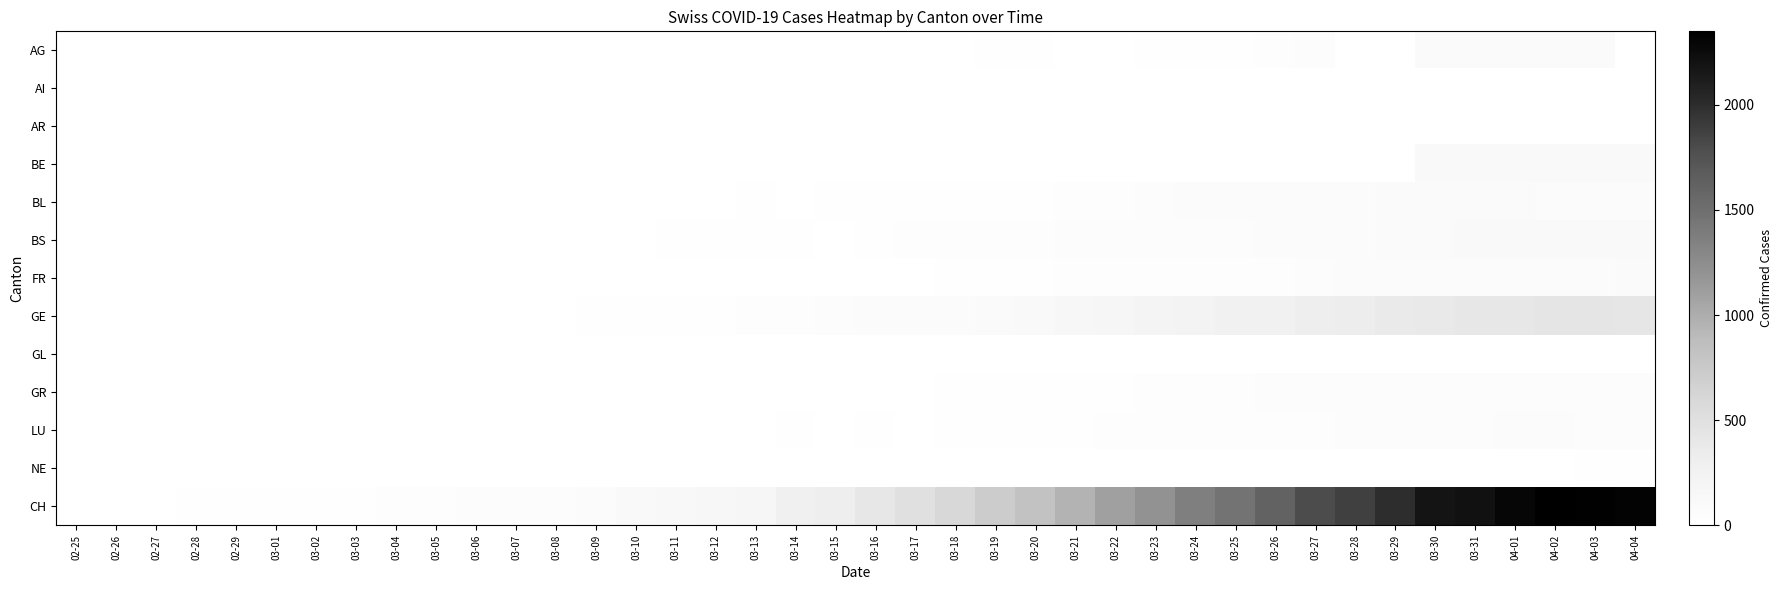

Reading left to right, extract all data points from this chart.

AG: 02-25=0	02-26=0	02-27=0	02-28=0	02-29=0	03-01=0	03-02=0	03-03=0	03-04=0	03-05=0	03-06=0	03-07=0	03-08=0	03-09=0	03-10=0	03-11=0	03-12=1	03-13=0	03-14=0	03-15=0	03-16=0	03-17=2	03-18=6	03-19=17	03-20=25	03-21=0	03-22=0	03-23=10	03-24=24	03-25=16	03-26=38	03-27=50	03-28=0	03-29=0	03-30=94	03-31=85	04-01=94	04-02=94	04-03=100	04-04=0
AI: 02-25=0	02-26=0	02-27=0	02-28=0	02-29=0	03-01=0	03-02=0	03-03=0	03-04=0	03-05=0	03-06=0	03-07=0	03-08=0	03-09=0	03-10=0	03-11=0	03-12=0	03-13=0	03-14=0	03-15=0	03-16=0	03-17=0	03-18=0	03-19=1	03-20=0	03-21=0	03-22=0	03-23=0	03-24=0	03-25=0	03-26=0	03-27=0	03-28=0	03-29=0	03-30=0	03-31=0	04-01=0	04-02=0	04-03=0	04-04=0
AR: 02-25=0	02-26=0	02-27=0	02-28=0	02-29=0	03-01=0	03-02=0	03-03=0	03-04=0	03-05=0	03-06=0	03-07=0	03-08=0	03-09=0	03-10=0	03-11=0	03-12=0	03-13=0	03-14=0	03-15=0	03-16=0	03-17=0	03-18=3	03-19=0	03-20=0	03-21=0	03-22=0	03-23=7	03-24=6	03-25=0	03-26=0	03-27=0	03-28=0	03-29=0	03-30=0	03-31=0	04-01=0	04-02=0	04-03=0	04-04=0
BE: 02-25=0	02-26=0	02-27=0	02-28=0	02-29=0	03-01=0	03-02=0	03-03=0	03-04=0	03-05=0	03-06=0	03-07=0	03-08=0	03-09=0	03-10=0	03-11=0	03-12=0	03-13=0	03-14=0	03-15=0	03-16=0	03-17=0	03-18=0	03-19=0	03-20=0	03-21=0	03-22=0	03-23=0	03-24=0	03-25=0	03-26=0	03-27=0	03-28=0	03-29=0	03-30=112	03-31=111	04-01=115	04-02=104	04-03=109	04-04=113
BL: 02-25=0	02-26=0	02-27=0	02-28=0	02-29=1	03-01=1	03-02=1	03-03=1	03-04=1	03-05=1	03-06=4	03-07=4	03-08=4	03-09=4	03-10=5	03-11=3	03-12=9	03-13=12	03-14=8	03-15=12	03-16=17	03-17=26	03-18=27	03-19=19	03-20=27	03-21=30	03-22=40	03-23=51	03-24=66	03-25=68	03-26=68	03-27=79	03-28=75	03-29=99	03-30=86	03-31=88	04-01=86	04-02=81	04-03=82	04-04=73
BS: 02-25=0	02-26=0	02-27=0	02-28=0	02-29=0	03-01=0	03-02=0	03-03=0	03-04=0	03-05=0	03-06=0	03-07=1	03-08=1	03-09=1	03-10=1	03-11=13	03-12=13	03-13=13	03-14=13	03-15=0	03-16=13	03-17=30	03-18=40	03-19=40	03-20=45	03-21=46	03-22=50	03-23=56	03-24=58	03-25=58	03-26=74	03-27=76	03-28=79	03-29=87	03-30=90	03-31=105	04-01=108	04-02=119	04-03=115	04-04=112
FR: 02-25=0	02-26=0	02-27=0	02-28=0	02-29=0	03-01=0	03-02=0	03-03=0	03-04=0	03-05=0	03-06=0	03-07=0	03-08=0	03-09=0	03-10=0	03-11=0	03-12=0	03-13=0	03-14=0	03-15=0	03-16=0	03-17=0	03-18=11	03-19=12	03-20=20	03-21=28	03-22=32	03-23=35	03-24=35	03-25=39	03-26=44	03-27=50	03-28=67	03-29=76	03-30=77	03-31=77	04-01=81	04-02=80	04-03=77	04-04=89
GE: 02-25=0	02-26=1	02-27=1	02-28=2	02-29=3	03-01=3	03-02=3	03-03=4	03-04=4	03-05=5	03-06=7	03-07=7	03-08=9	03-09=13	03-10=18	03-11=20	03-12=23	03-13=33	03-14=43	03-15=46	03-16=66	03-17=75	03-18=78	03-19=92	03-20=109	03-21=145	03-22=179	03-23=214	03-24=238	03-25=258	03-26=272	03-27=313	03-28=339	03-29=365	03-30=382	03-31=405	04-01=406	04-02=424	04-03=424	04-04=421
GL: 02-25=0	02-26=0	02-27=0	02-28=0	02-29=0	03-01=0	03-02=0	03-03=0	03-04=0	03-05=0	03-06=0	03-07=0	03-08=0	03-09=0	03-10=0	03-11=0	03-12=0	03-13=0	03-14=0	03-15=0	03-16=0	03-17=0	03-18=0	03-19=0	03-20=0	03-21=0	03-22=0	03-23=3	03-24=3	03-25=2	03-26=2	03-27=3	03-28=3	03-29=2	03-30=3	03-31=5	04-01=5	04-02=5	04-03=5	04-04=5
GR: 02-25=0	02-26=0	02-27=0	02-28=0	02-29=0	03-01=0	03-02=0	03-03=0	03-04=0	03-05=0	03-06=0	03-07=0	03-08=0	03-09=0	03-10=0	03-11=0	03-12=0	03-13=0	03-14=0	03-15=0	03-16=0	03-17=9	03-18=13	03-19=18	03-20=24	03-21=24	03-22=27	03-23=29	03-24=43	03-25=45	03-26=52	03-27=58	03-28=63	03-29=63	03-30=58	03-31=58	04-01=59	04-02=60	04-03=51	04-04=52
LU: 02-25=0	02-26=0	02-27=0	02-28=0	02-29=0	03-01=0	03-02=0	03-03=1	03-04=1	03-05=4	03-06=2	03-07=2	03-08=3	03-09=4	03-10=4	03-11=6	03-12=6	03-13=9	03-14=10	03-15=9	03-16=13	03-17=0	03-18=18	03-19=19	03-20=21	03-21=20	03-22=28	03-23=33	03-24=32	03-25=41	03-26=42	03-27=45	03-28=50	03-29=60	03-30=57	03-31=59	04-01=66	04-02=66	04-03=49	04-04=49
NE: 02-25=0	02-26=0	02-27=0	02-28=0	02-29=0	03-01=0	03-02=0	03-03=0	03-04=0	03-05=0	03-06=0	03-07=0	03-08=0	03-09=0	03-10=0	03-11=2	03-12=5	03-13=6	03-14=6	03-15=6	03-16=7	03-17=6	03-18=6	03-19=5	03-20=5	03-21=5	03-22=5	03-23=5	03-24=4	03-25=3	03-26=2	03-27=3	03-28=4	03-29=4	03-30=8	03-31=7	04-01=9	04-02=9	04-03=10	04-04=10
CH: 02-25=0	02-26=1	02-27=2	02-28=13	02-29=15	03-01=16	03-02=22	03-03=27	03-04=35	03-05=39	03-06=47	03-07=48	03-08=61	03-09=74	03-10=103	03-11=124	03-12=148	03-13=175	03-14=277	03-15=316	03-16=409	03-17=501	03-18=590	03-19=717	03-20=820	03-21=946	03-22=1092	03-23=1208	03-24=1366	03-25=1465	03-26=1611	03-27=1791	03-28=1878	03-29=1992	03-30=2177	03-31=2205	04-01=2285	04-02=2349	04-03=2331	04-04=2320